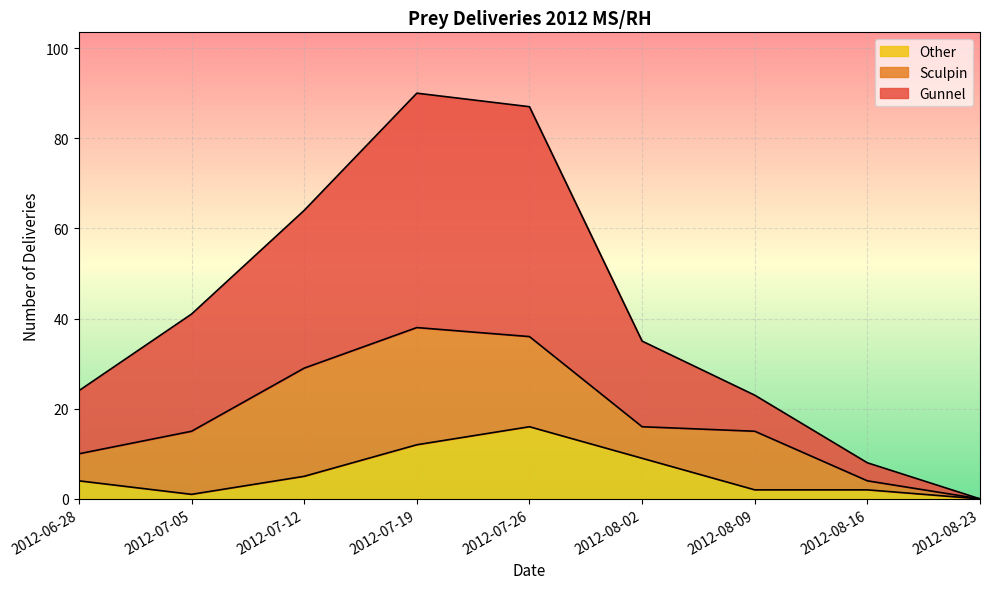

At which category does Other reach its first local peak?

2012-07-26